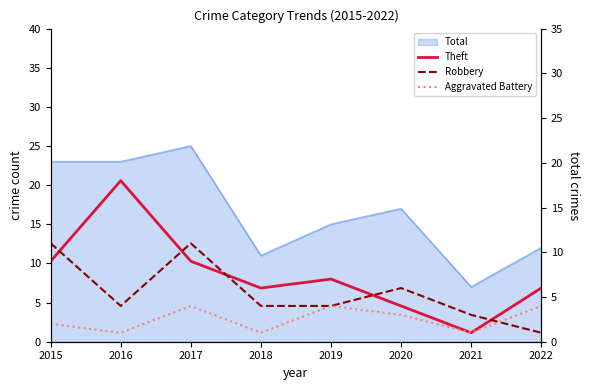

What is the difference between the Robbery values at 2021 and 2019?

1